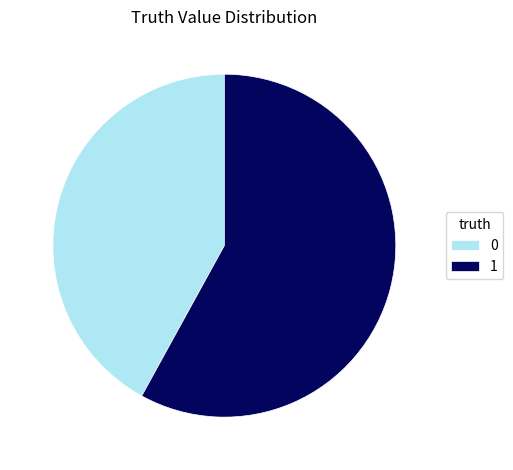

Does 0 represent more than half of the total?

No